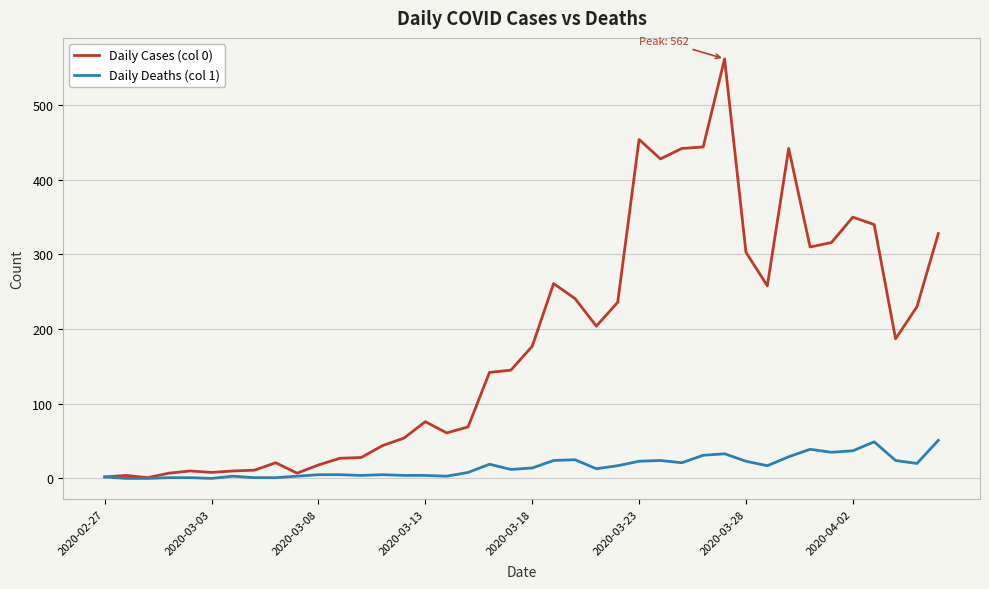

How many lines are shown in the chart?

2